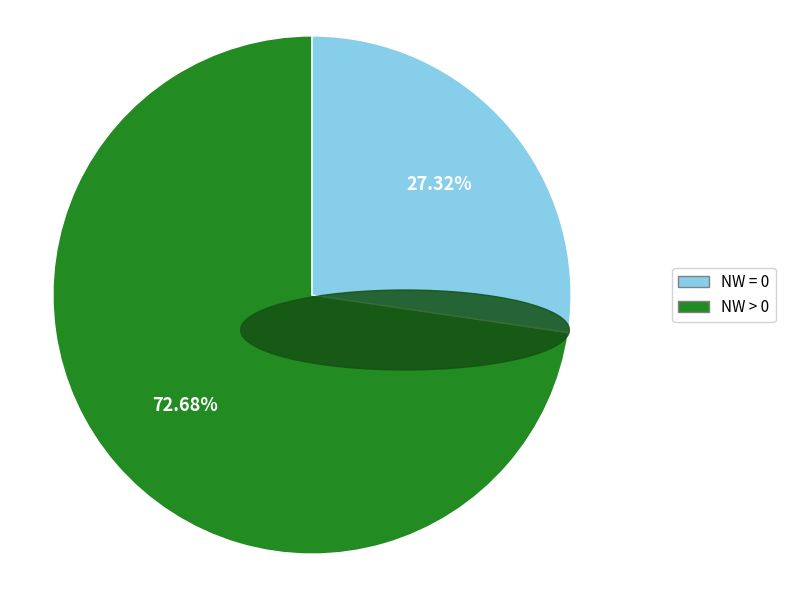

Count the number of slices in the pie.

2